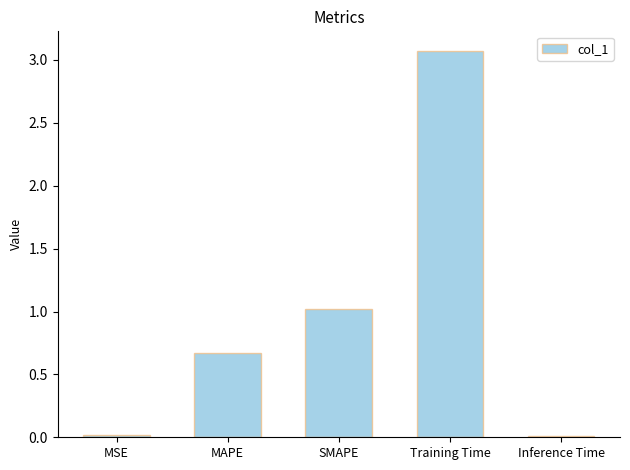

What is the sum of the values at MAPE and SMAPE?

1.7